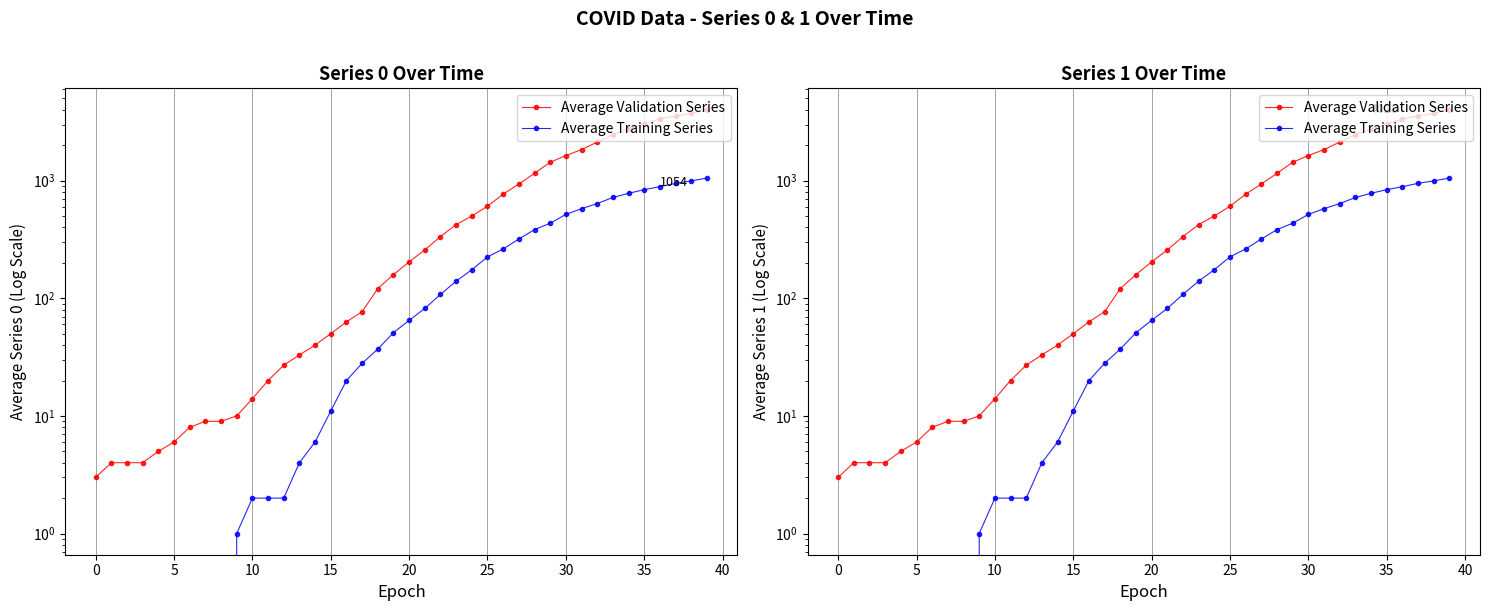

What is the sum of all Average Validation Series values?

35787